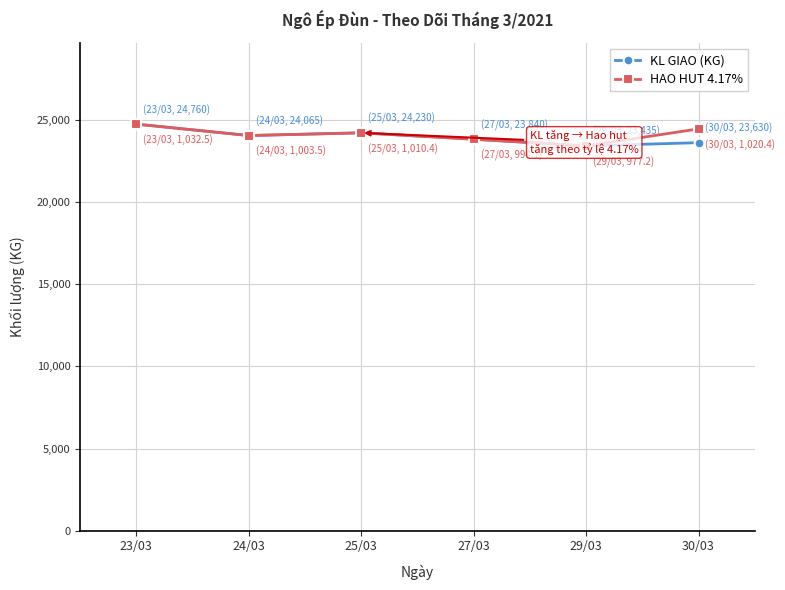

Reading left to right, extract all data points from this chart.

KL GIAO (KG): 23/03=24760.0	24/03=24065.0	25/03=24230.0	27/03=23840.0	29/03=23435.0	30/03=23630.0
HAO HUT 4.17%: 23/03=24760.0	24/03=24065.0	25/03=24230.0	27/03=23840.0	29/03=23435.0	30/03=24469.3